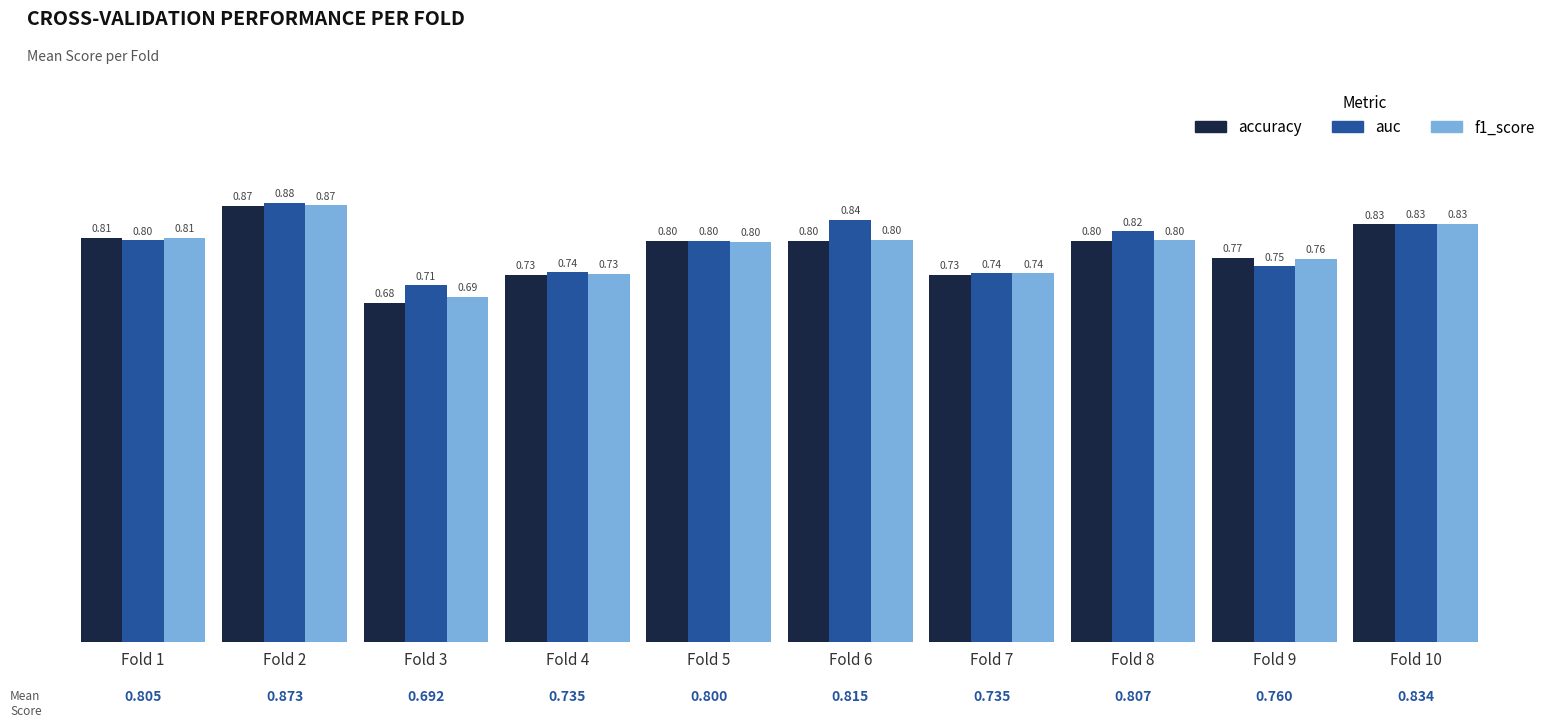

List the series in order of their overall mean, lowest first.

accuracy, f1_score, auc